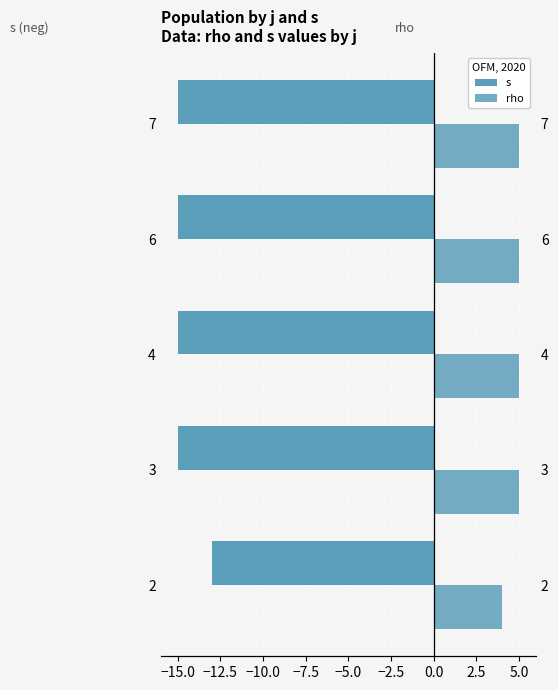

How many values in the rho series are below 5?

1